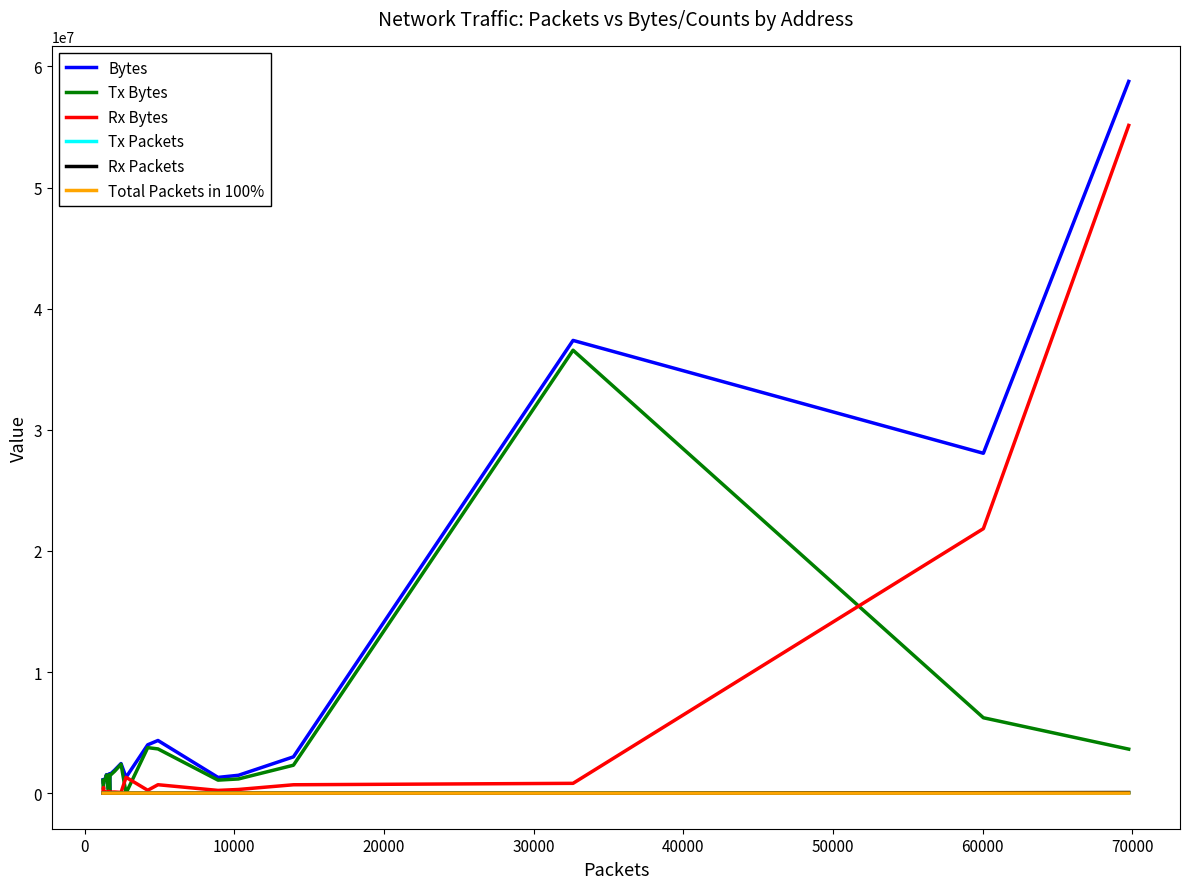

How many lines are shown in the chart?

6